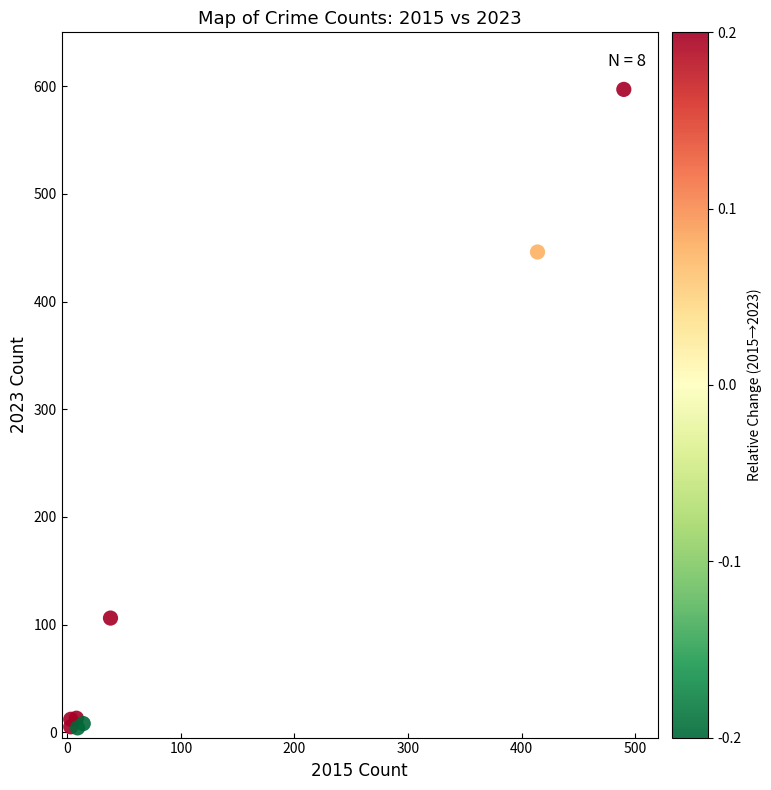

What Y value in the scatter plot is closest to 300?

446